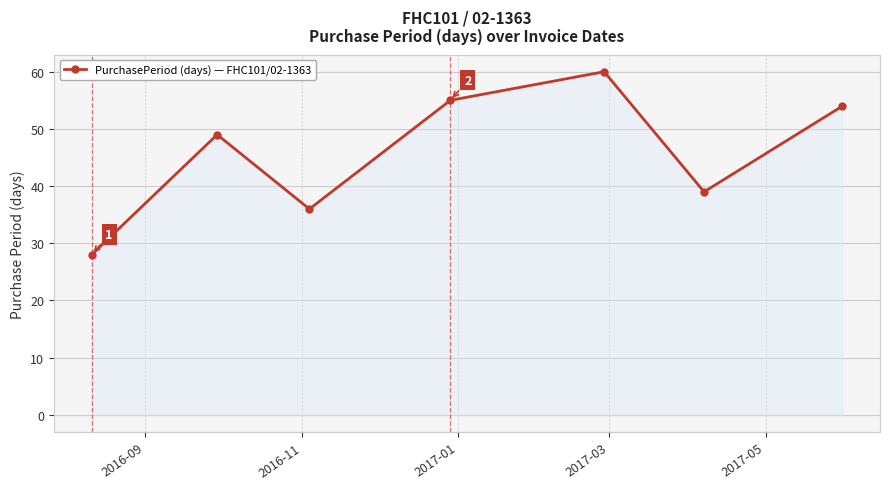

What is the average value?

46